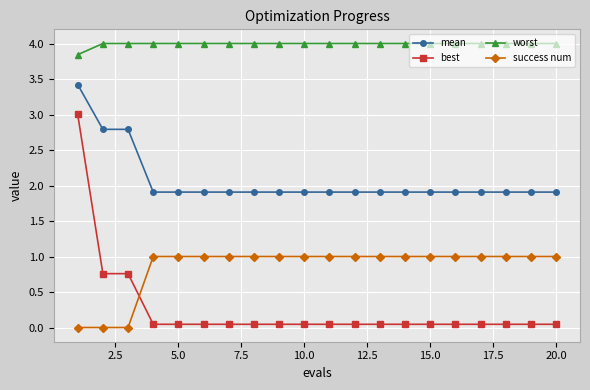

What is the sum of all best values?

5.3